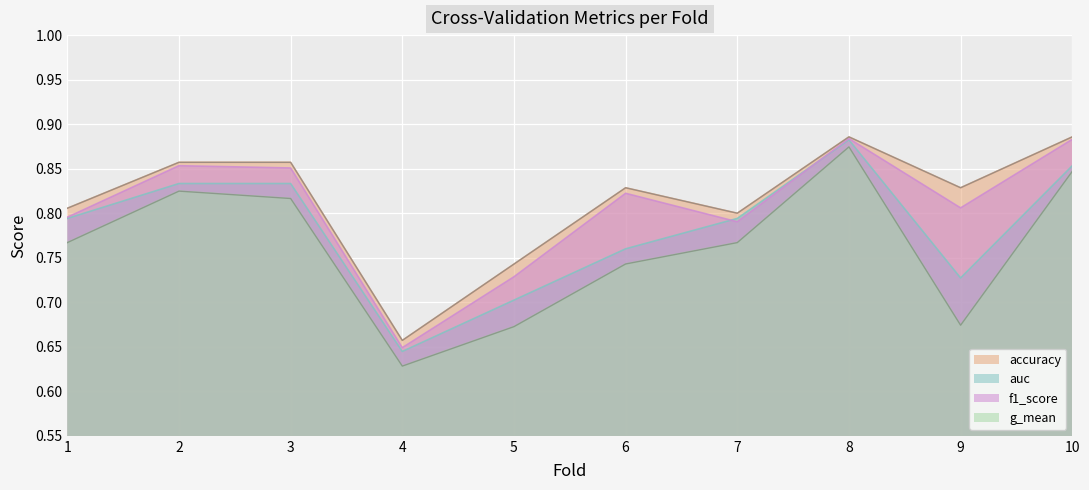

Which series has the largest total across all categories?

accuracy